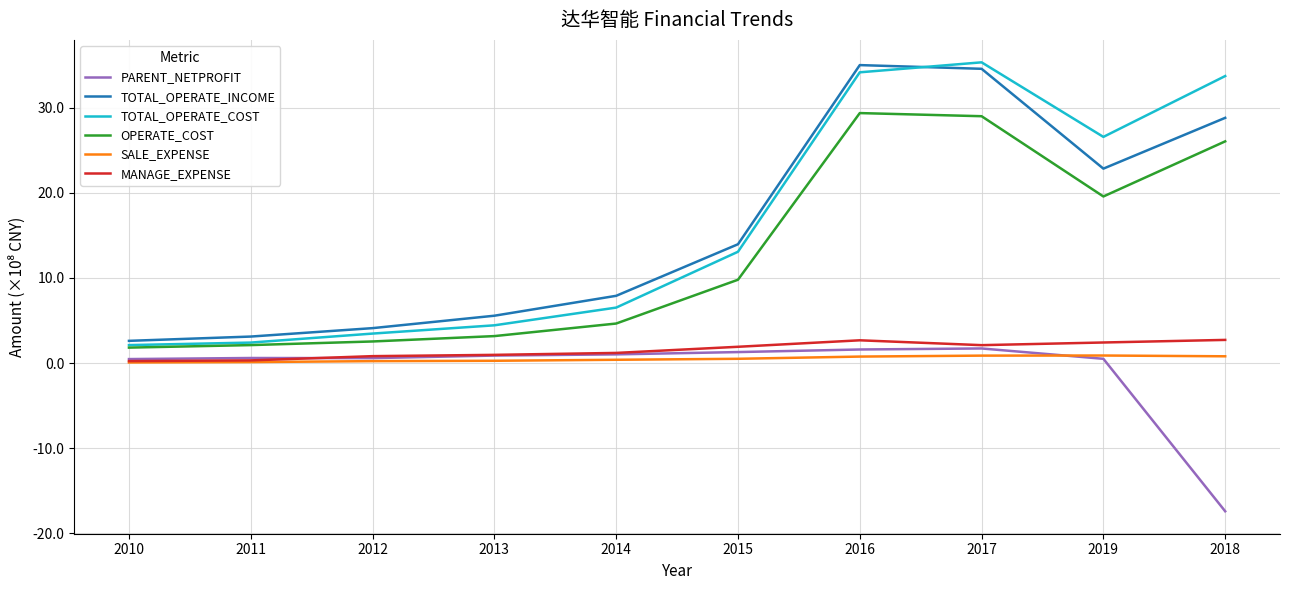

Between 2010 and 2013, which series saw the biggest shift?

TOTAL_OPERATE_INCOME